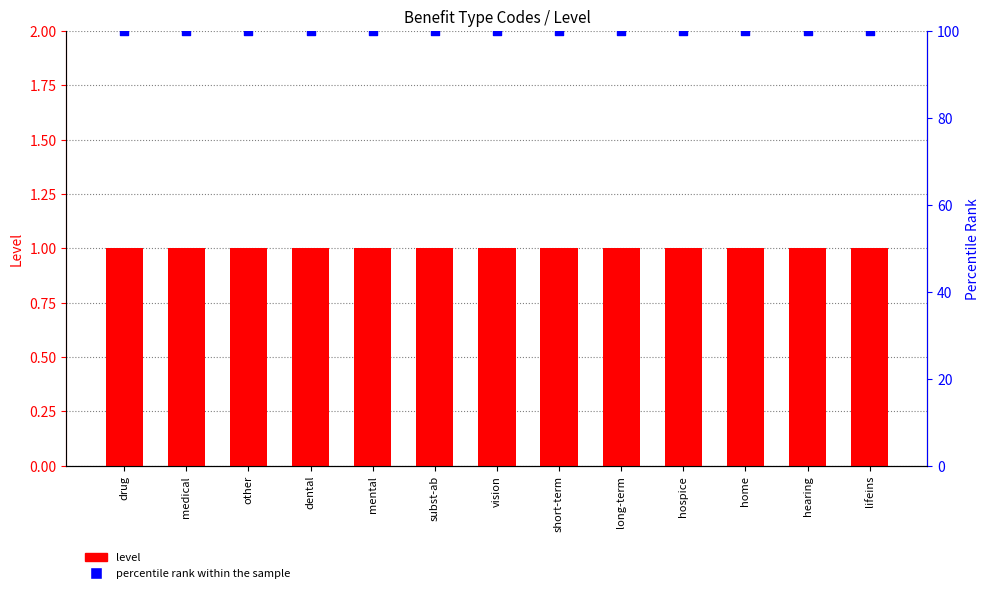

At which category is the sum across all series the highest?

drug